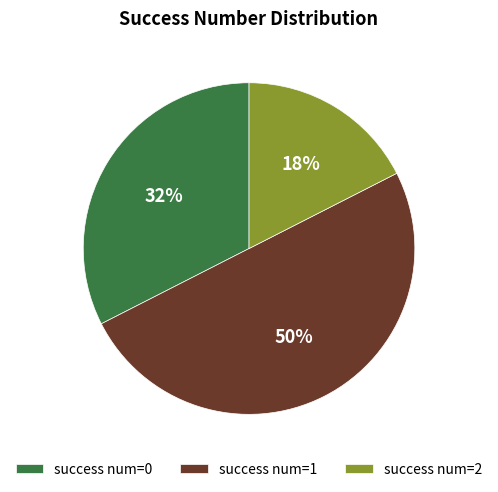

Which category accounts for the majority?

success num=1